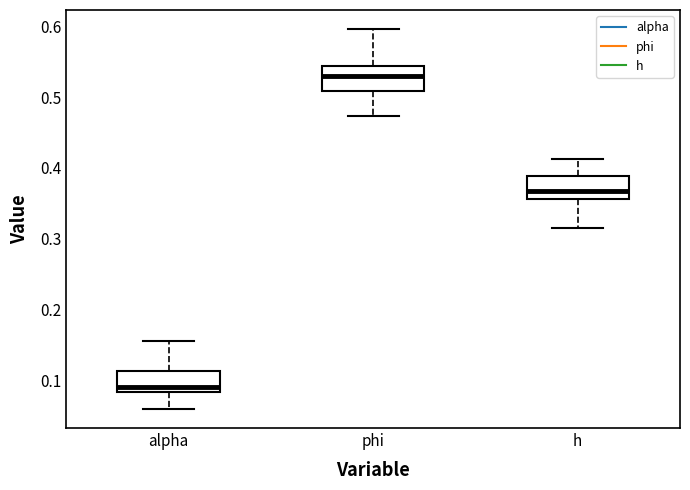

Which box has the highest median line?

phi